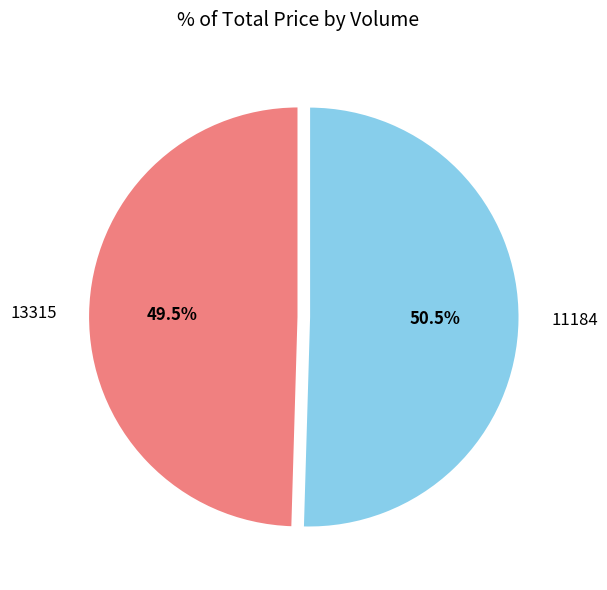

Approximately how many times larger is the value at 13315 compared to 11184?

1.0